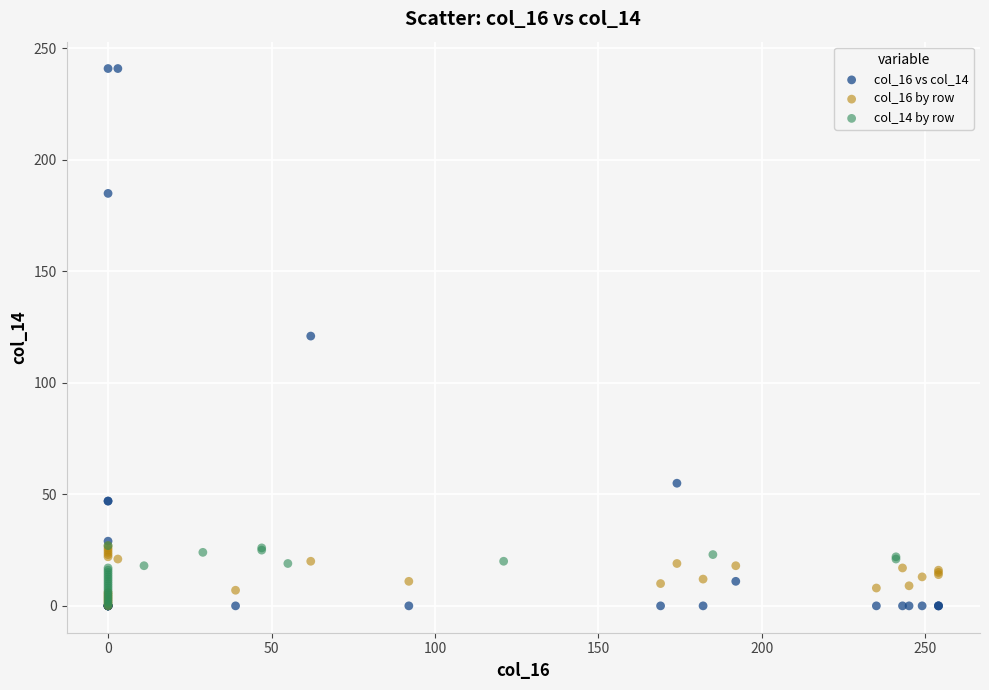

What are all the series names shown in the legend?

col_16 vs col_14, col_16 by row, col_14 by row